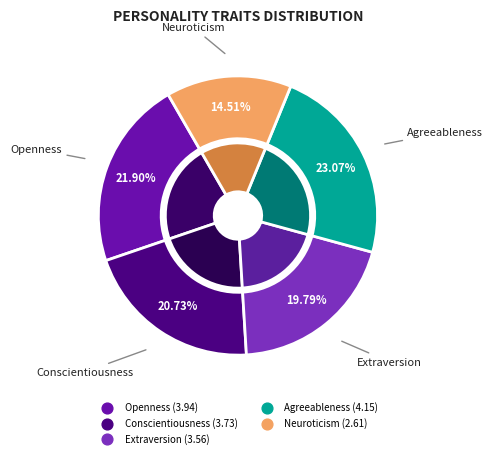

What percentage is the Agreeableness slice, to the nearest percent?

23%